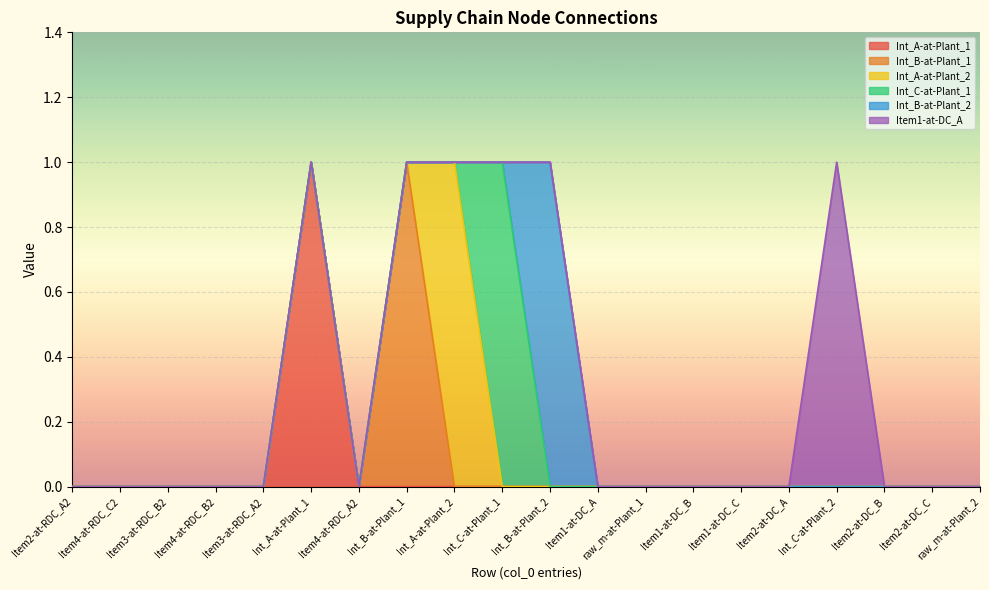

Reading right to left, what are all the values shown in this chart?

Int_A-at-Plant_1: raw_m-at-Plant_2=0	Item2-at-DC_C=0	Item2-at-DC_B=0	Int_C-at-Plant_2=0	Item2-at-DC_A=0	Item1-at-DC_C=0	Item1-at-DC_B=0	raw_m-at-Plant_1=0	Item1-at-DC_A=0	Int_B-at-Plant_2=0	Int_C-at-Plant_1=0	Int_A-at-Plant_2=0	Int_B-at-Plant_1=0	Item4-at-RDC_A2=0	Int_A-at-Plant_1=1	Item3-at-RDC_A2=0	Item4-at-RDC_B2=0	Item3-at-RDC_B2=0	Item4-at-RDC_C2=0	Item2-at-RDC_A2=0
Int_B-at-Plant_1: raw_m-at-Plant_2=0	Item2-at-DC_C=0	Item2-at-DC_B=0	Int_C-at-Plant_2=0	Item2-at-DC_A=0	Item1-at-DC_C=0	Item1-at-DC_B=0	raw_m-at-Plant_1=0	Item1-at-DC_A=0	Int_B-at-Plant_2=0	Int_C-at-Plant_1=0	Int_A-at-Plant_2=0	Int_B-at-Plant_1=1	Item4-at-RDC_A2=0	Int_A-at-Plant_1=0	Item3-at-RDC_A2=0	Item4-at-RDC_B2=0	Item3-at-RDC_B2=0	Item4-at-RDC_C2=0	Item2-at-RDC_A2=0
Int_A-at-Plant_2: raw_m-at-Plant_2=0	Item2-at-DC_C=0	Item2-at-DC_B=0	Int_C-at-Plant_2=0	Item2-at-DC_A=0	Item1-at-DC_C=0	Item1-at-DC_B=0	raw_m-at-Plant_1=0	Item1-at-DC_A=0	Int_B-at-Plant_2=0	Int_C-at-Plant_1=0	Int_A-at-Plant_2=1	Int_B-at-Plant_1=0	Item4-at-RDC_A2=0	Int_A-at-Plant_1=0	Item3-at-RDC_A2=0	Item4-at-RDC_B2=0	Item3-at-RDC_B2=0	Item4-at-RDC_C2=0	Item2-at-RDC_A2=0
Int_C-at-Plant_1: raw_m-at-Plant_2=0	Item2-at-DC_C=0	Item2-at-DC_B=0	Int_C-at-Plant_2=0	Item2-at-DC_A=0	Item1-at-DC_C=0	Item1-at-DC_B=0	raw_m-at-Plant_1=0	Item1-at-DC_A=0	Int_B-at-Plant_2=0	Int_C-at-Plant_1=1	Int_A-at-Plant_2=0	Int_B-at-Plant_1=0	Item4-at-RDC_A2=0	Int_A-at-Plant_1=0	Item3-at-RDC_A2=0	Item4-at-RDC_B2=0	Item3-at-RDC_B2=0	Item4-at-RDC_C2=0	Item2-at-RDC_A2=0
Int_B-at-Plant_2: raw_m-at-Plant_2=0	Item2-at-DC_C=0	Item2-at-DC_B=0	Int_C-at-Plant_2=0	Item2-at-DC_A=0	Item1-at-DC_C=0	Item1-at-DC_B=0	raw_m-at-Plant_1=0	Item1-at-DC_A=0	Int_B-at-Plant_2=1	Int_C-at-Plant_1=0	Int_A-at-Plant_2=0	Int_B-at-Plant_1=0	Item4-at-RDC_A2=0	Int_A-at-Plant_1=0	Item3-at-RDC_A2=0	Item4-at-RDC_B2=0	Item3-at-RDC_B2=0	Item4-at-RDC_C2=0	Item2-at-RDC_A2=0
Item1-at-DC_A: raw_m-at-Plant_2=0	Item2-at-DC_C=0	Item2-at-DC_B=0	Int_C-at-Plant_2=1	Item2-at-DC_A=0	Item1-at-DC_C=0	Item1-at-DC_B=0	raw_m-at-Plant_1=0	Item1-at-DC_A=0	Int_B-at-Plant_2=0	Int_C-at-Plant_1=0	Int_A-at-Plant_2=0	Int_B-at-Plant_1=0	Item4-at-RDC_A2=0	Int_A-at-Plant_1=0	Item3-at-RDC_A2=0	Item4-at-RDC_B2=0	Item3-at-RDC_B2=0	Item4-at-RDC_C2=0	Item2-at-RDC_A2=0